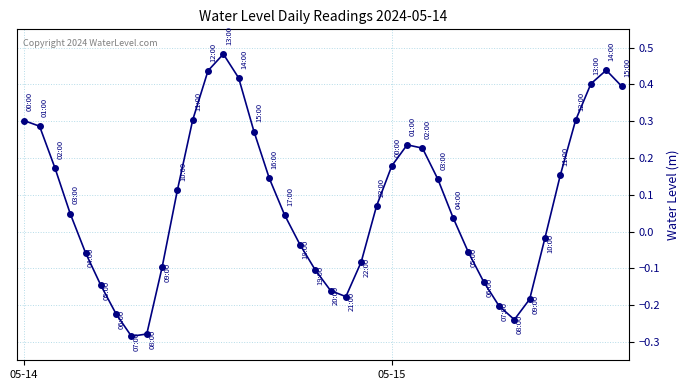

What is the difference between the maximum and minimum values?

0.8